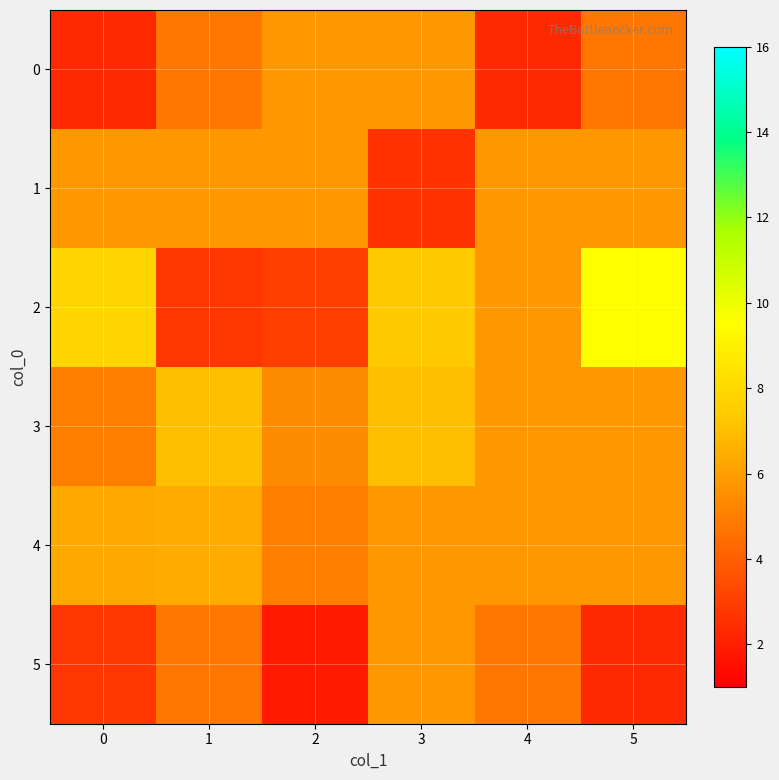

Count the number of categories in the chart.

6